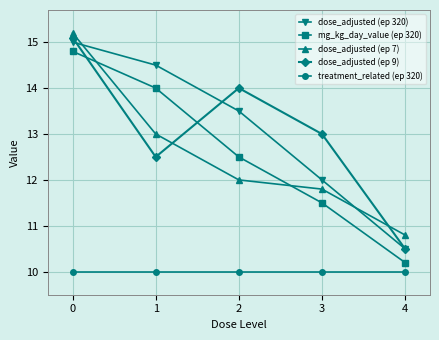

Reading left to right, what are all the values shown in this chart?

dose_adjusted (ep 320): 15.0	14.5	13.5	12.0	10.5
mg_kg_day_value (ep 320): 14.8	14.0	12.5	11.5	10.2
dose_adjusted (ep 7): 15.2	13.0	12.0	11.8	10.8
dose_adjusted (ep 9): 15.1	12.5	14.0	13.0	10.5
treatment_related (ep 320): 10.0	10.0	10.0	10.0	10.0